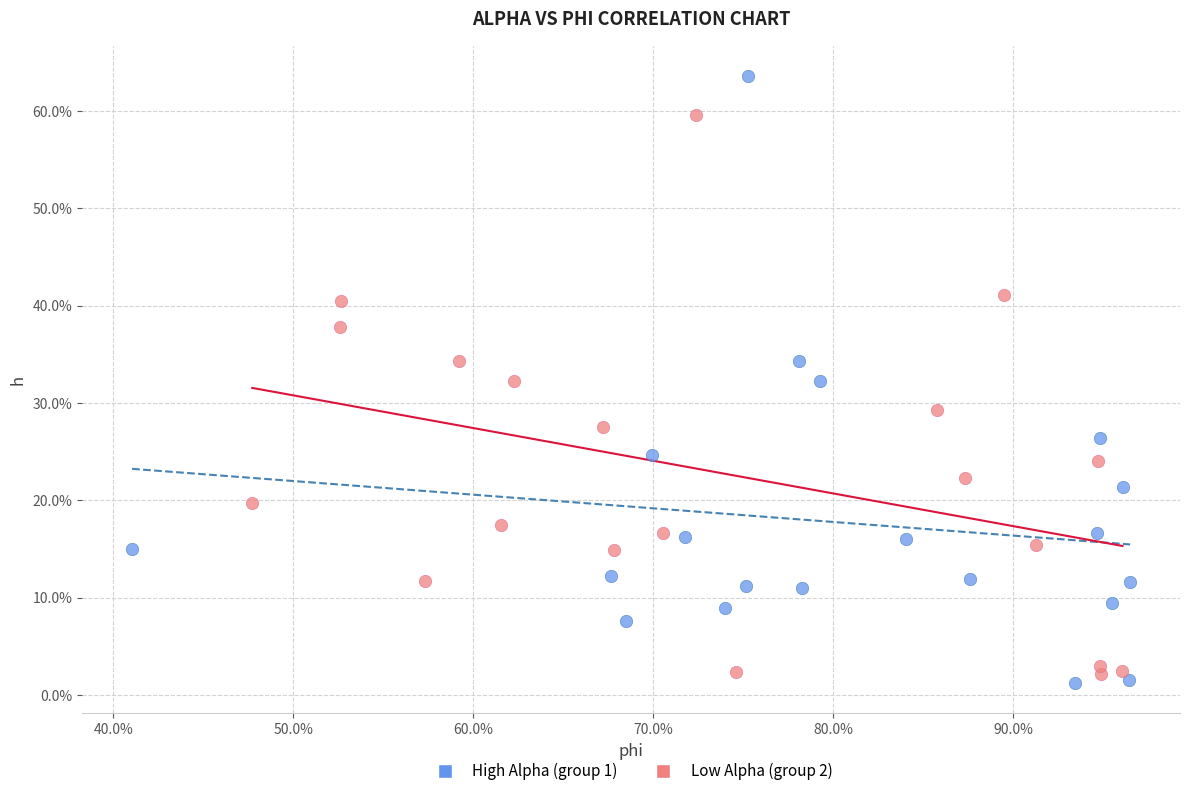

Which series has the largest Y range (max minus min)?

High Alpha (group 1)